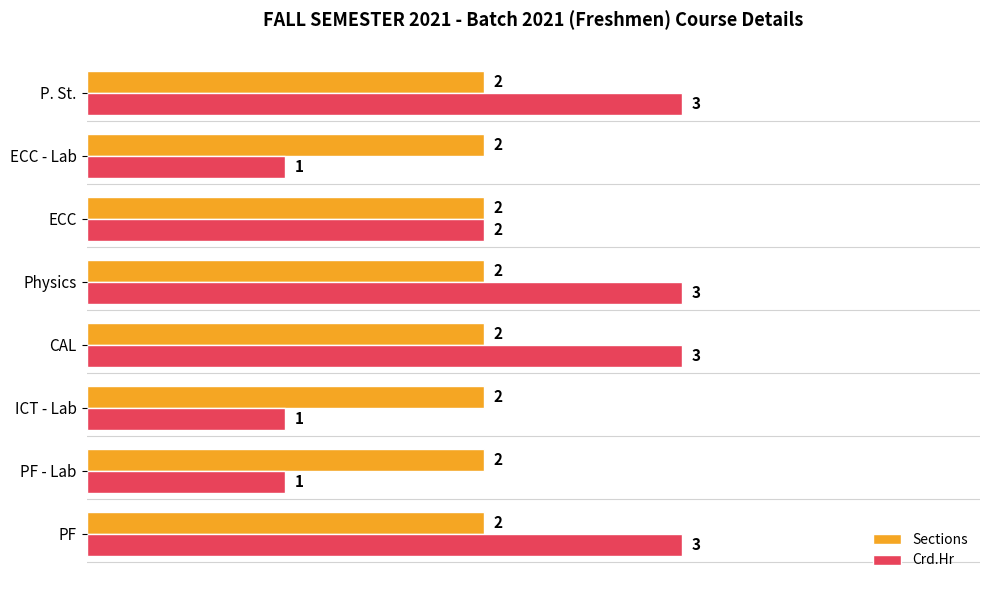

What is the difference between the maximum and second lowest values in the Crd.Hr series?

2